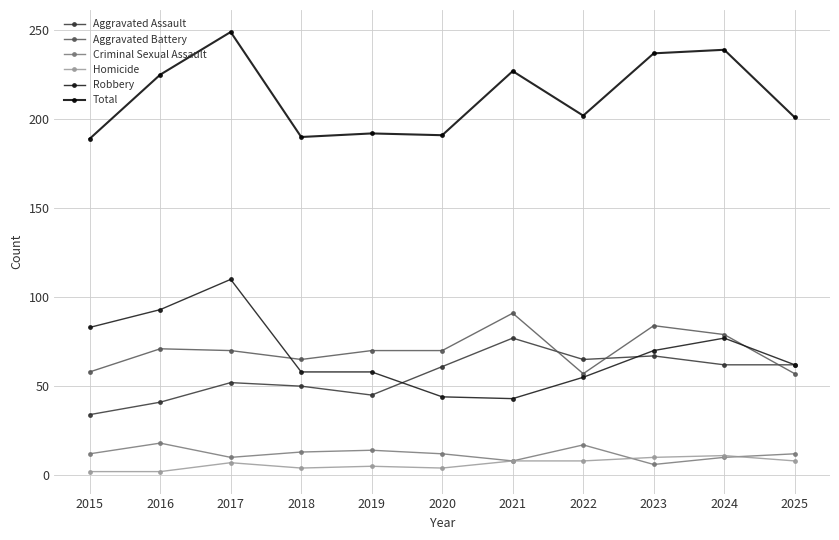

What are all the series names shown in the legend?

Aggravated Assault, Aggravated Battery, Criminal Sexual Assault, Homicide, Robbery, Total